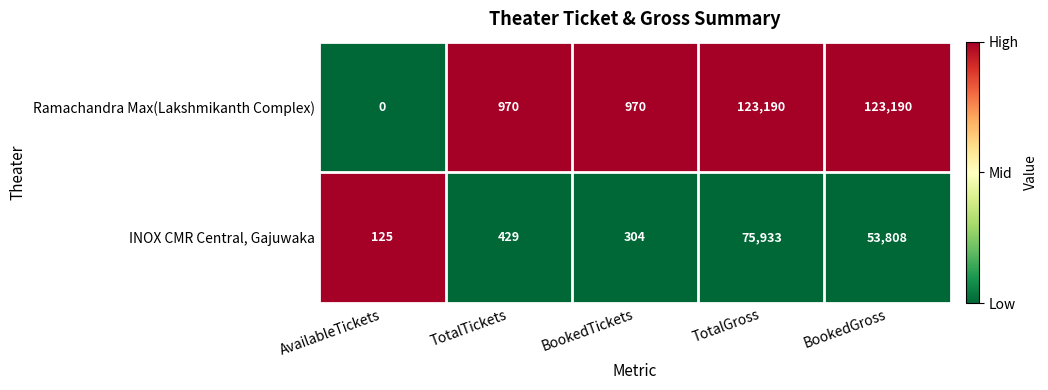

What is the difference between the maximum and minimum values in the INOX CMR Central, Gajuwaka series?

75808